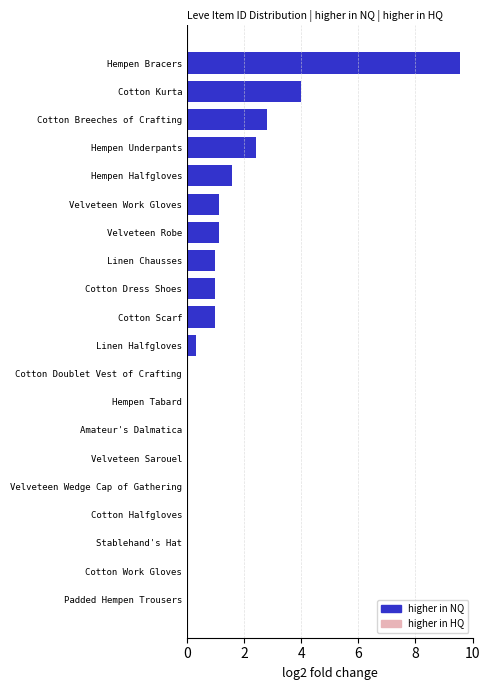

Which has a higher value, Cotton Kurta or Cotton Work Gloves?

Cotton Kurta